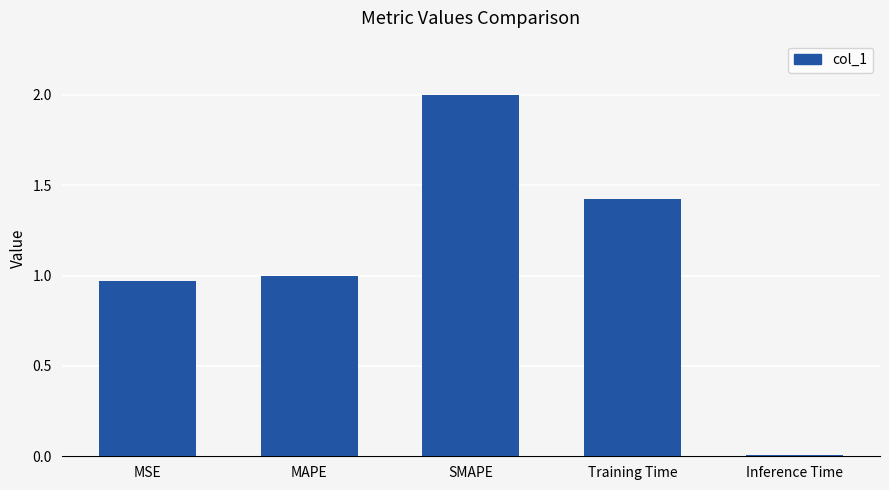

Which label corresponds to the smallest value in the chart?

Inference Time